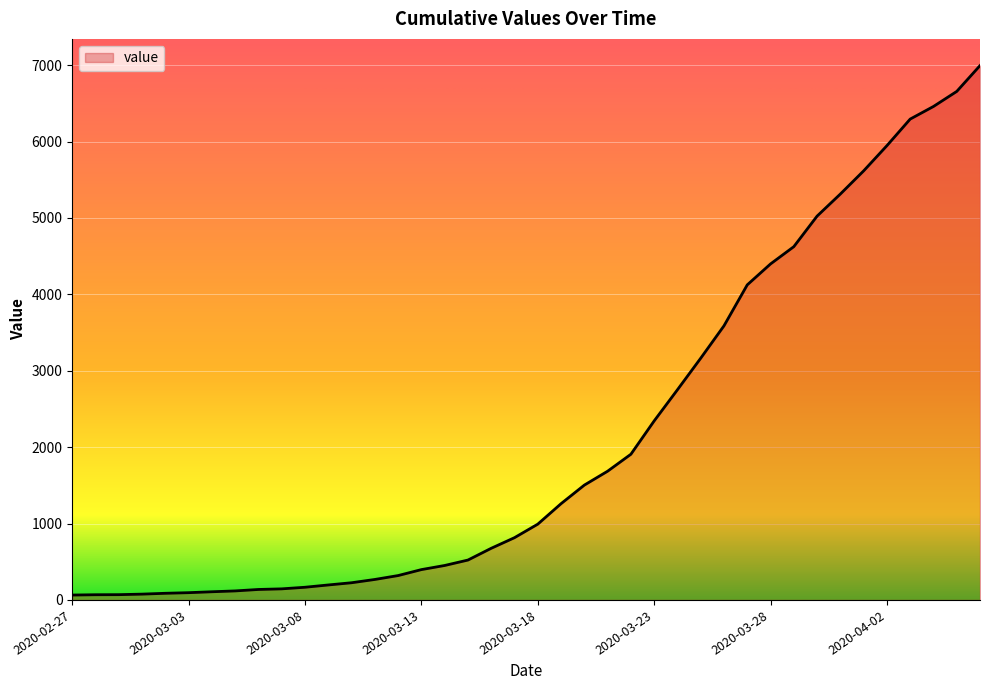

Is this an area chart (filled region under the line)?

Yes